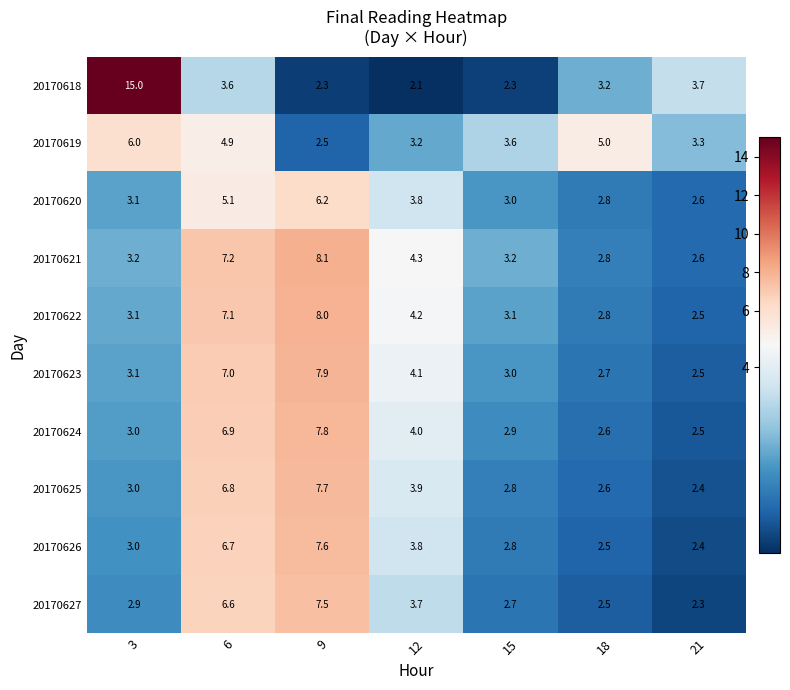

Which series has the widest spread of values?

20170618